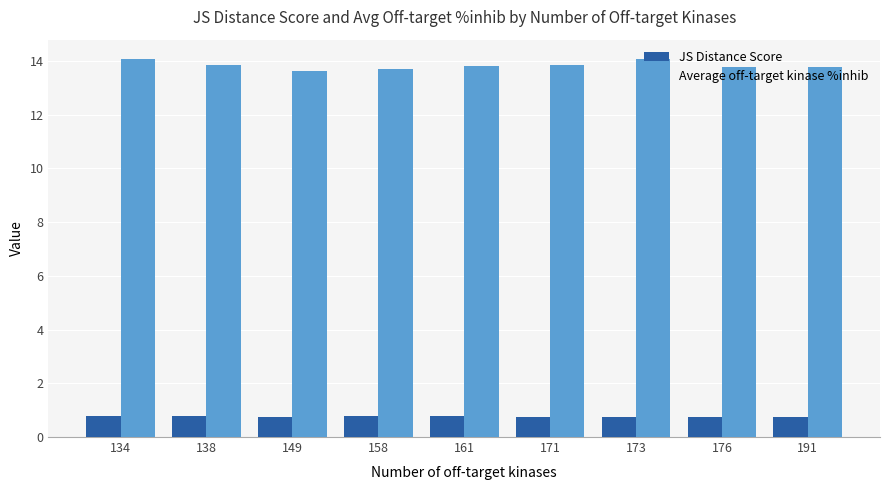

Rank the series by their maximum value, from highest to lowest.

Average off-target kinase %inhib, JS Distance Score